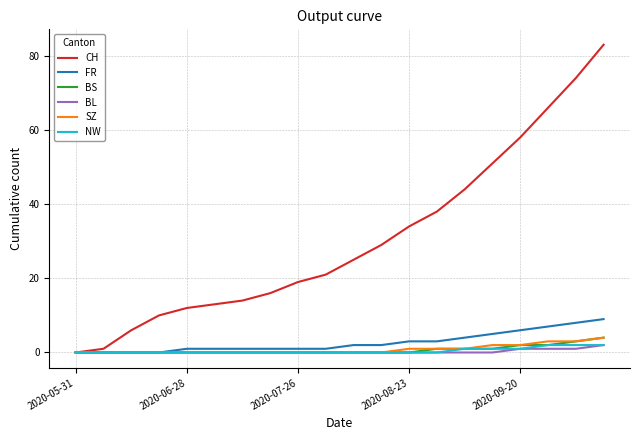

Reading left to right, list all the values displayed in this chart.

CH: 0	1	6	10	12	13	14	16	19	21	25	29	34	38	44	51	58	66	74	83
FR: 0	0	0	0	1	1	1	1	1	1	2	2	3	3	4	5	6	7	8	9
BS: 0	0	0	0	0	0	0	0	0	0	0	0	0	1	1	1	2	2	3	4
BL: 0	0	0	0	0	0	0	0	0	0	0	0	0	0	0	0	1	1	1	2
SZ: 0	0	0	0	0	0	0	0	0	0	0	0	1	1	1	2	2	3	3	4
NW: 0	0	0	0	0	0	0	0	0	0	0	0	0	0	1	1	1	2	2	2